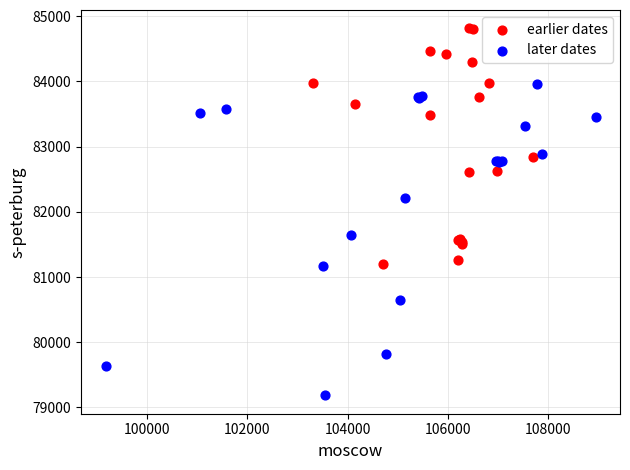

Which series reaches the minimum Y coordinate?

later dates